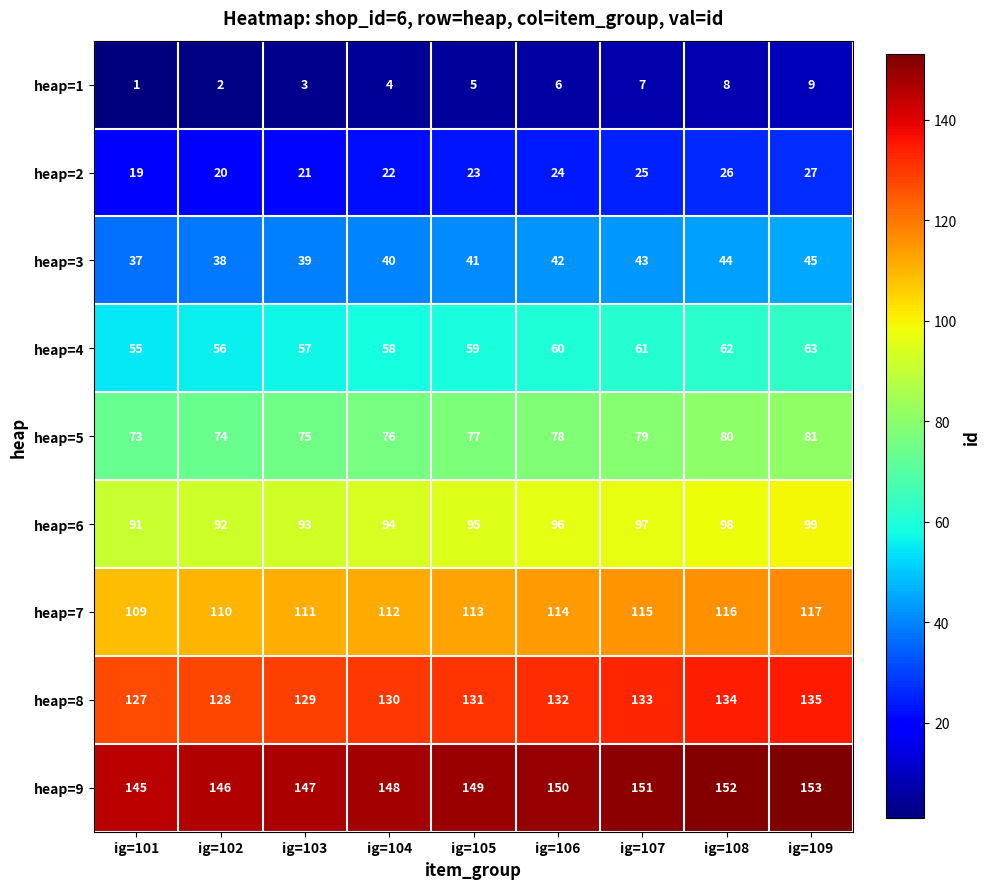

The value of heap=8 at ig=105 is 131. True or false?

True